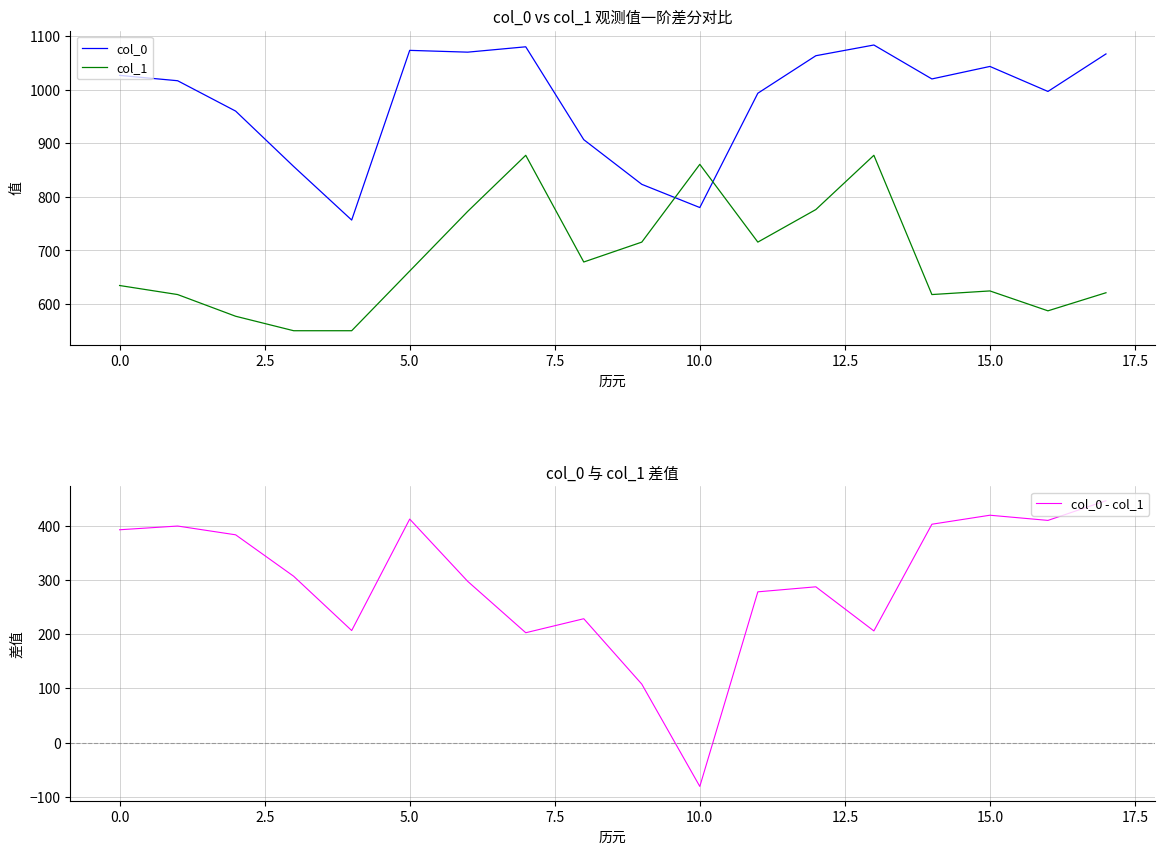

At which label does col_1 first exceed 661?

5.0